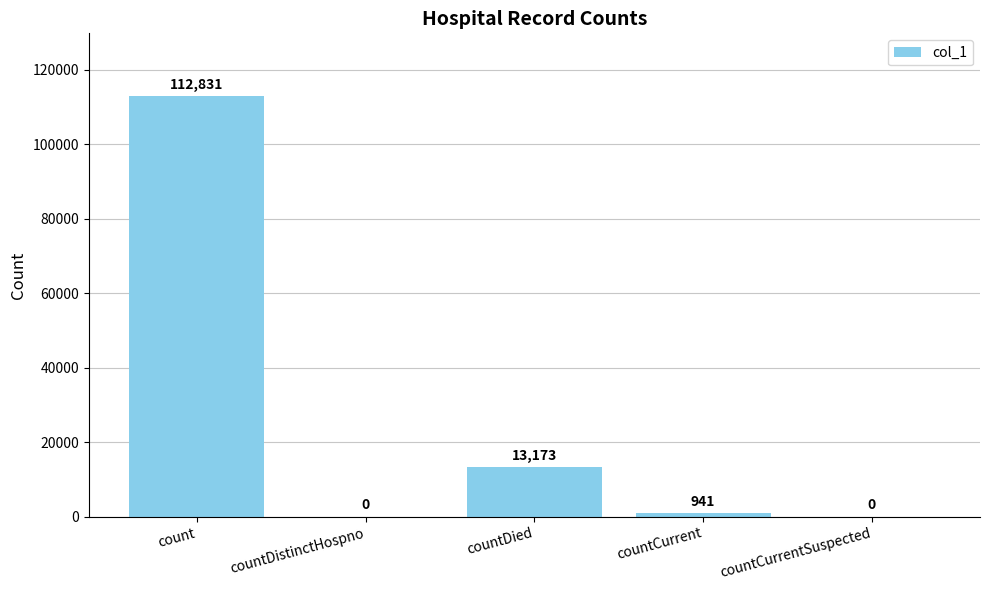

Which label corresponds to the largest value in the chart?

count